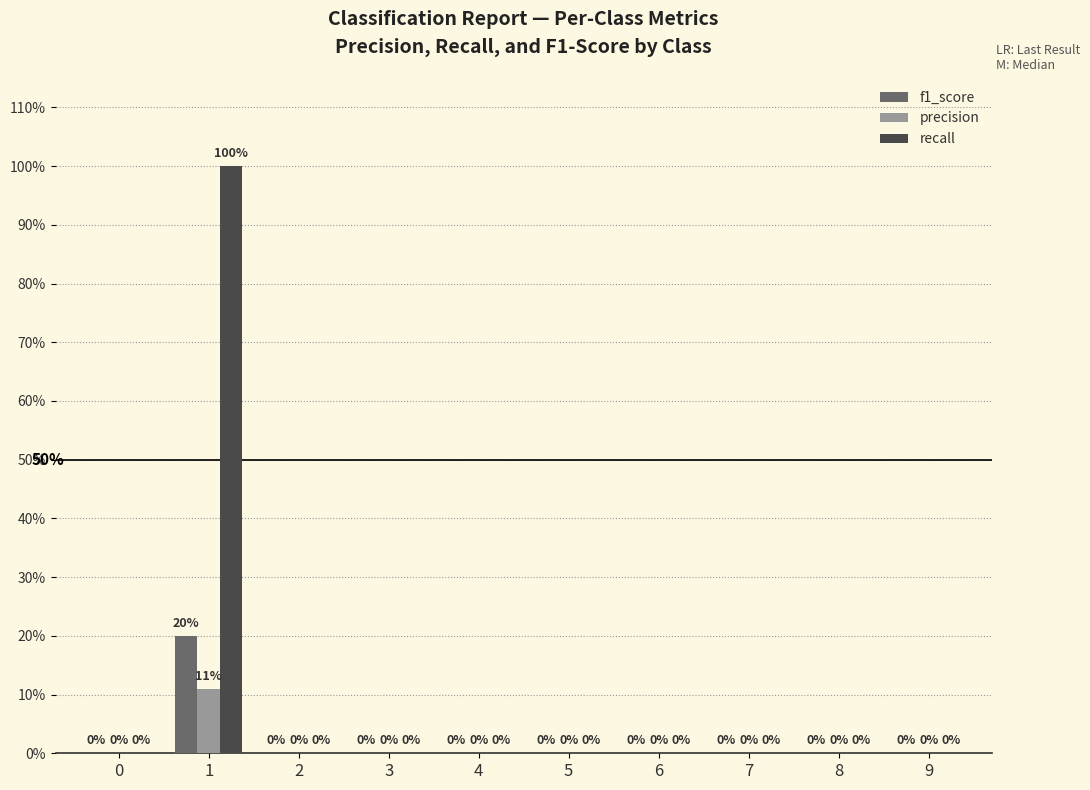

What is the maximum value for precision?

0.1